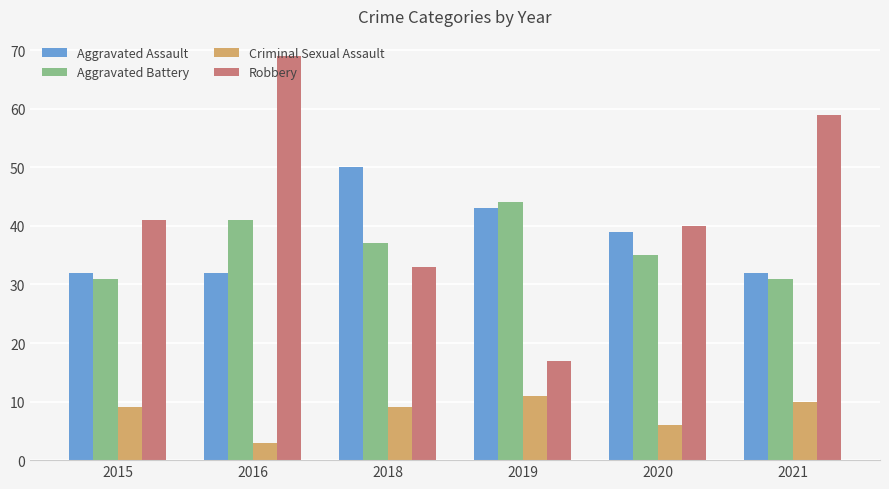

Reading right to left, list all the values displayed in this chart.

Aggravated Assault: 2021=32	2020=39	2019=43	2018=50	2016=32	2015=32
Aggravated Battery: 2021=31	2020=35	2019=44	2018=37	2016=41	2015=31
Criminal Sexual Assault: 2021=10	2020=6	2019=11	2018=9	2016=3	2015=9
Robbery: 2021=59	2020=40	2019=17	2018=33	2016=69	2015=41